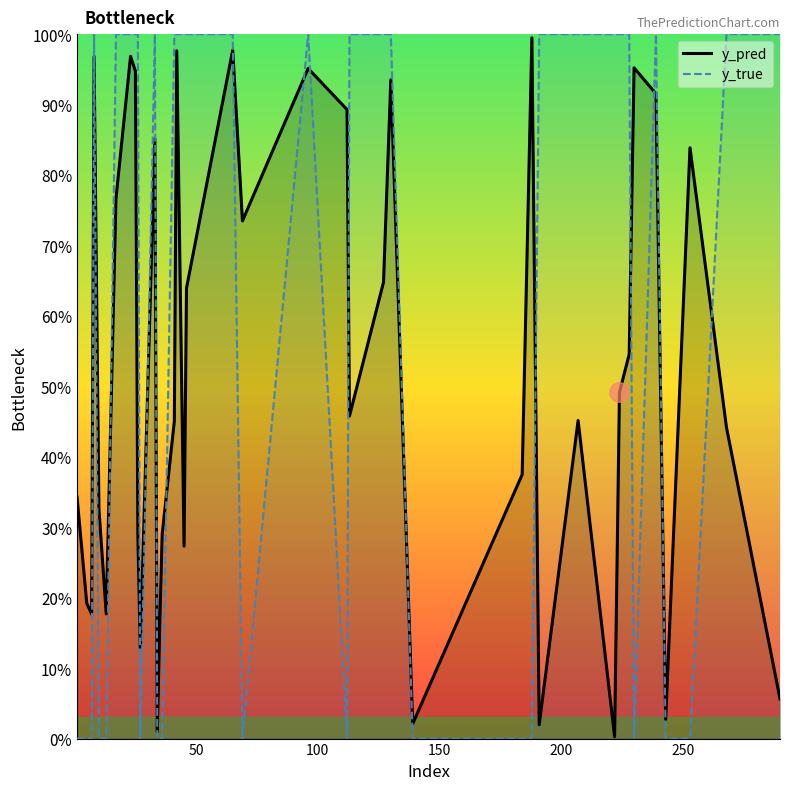

What is the difference between the second highest and minimum values in the y_pred series?

1.0